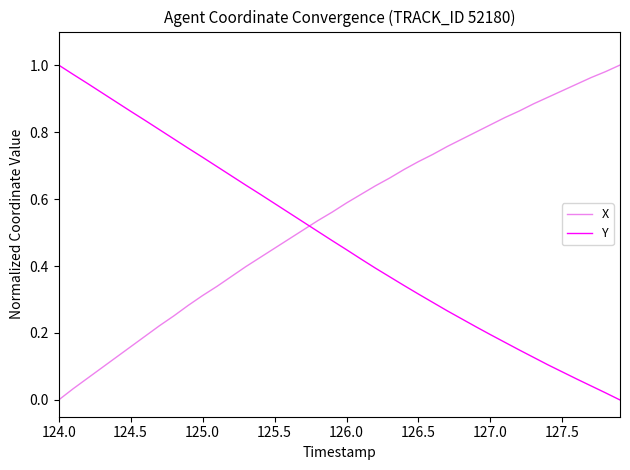

Which series has the largest total across all categories?

X